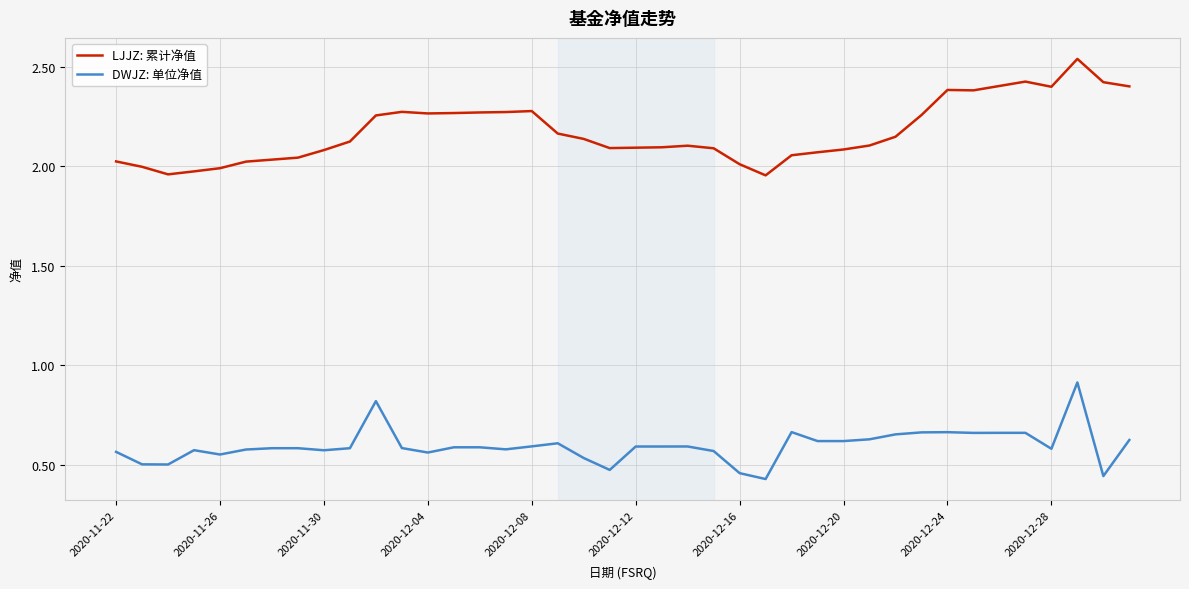

List the series in order of their peak value, lowest first.

DWJZ: 单位净值, LJJZ: 累计净值